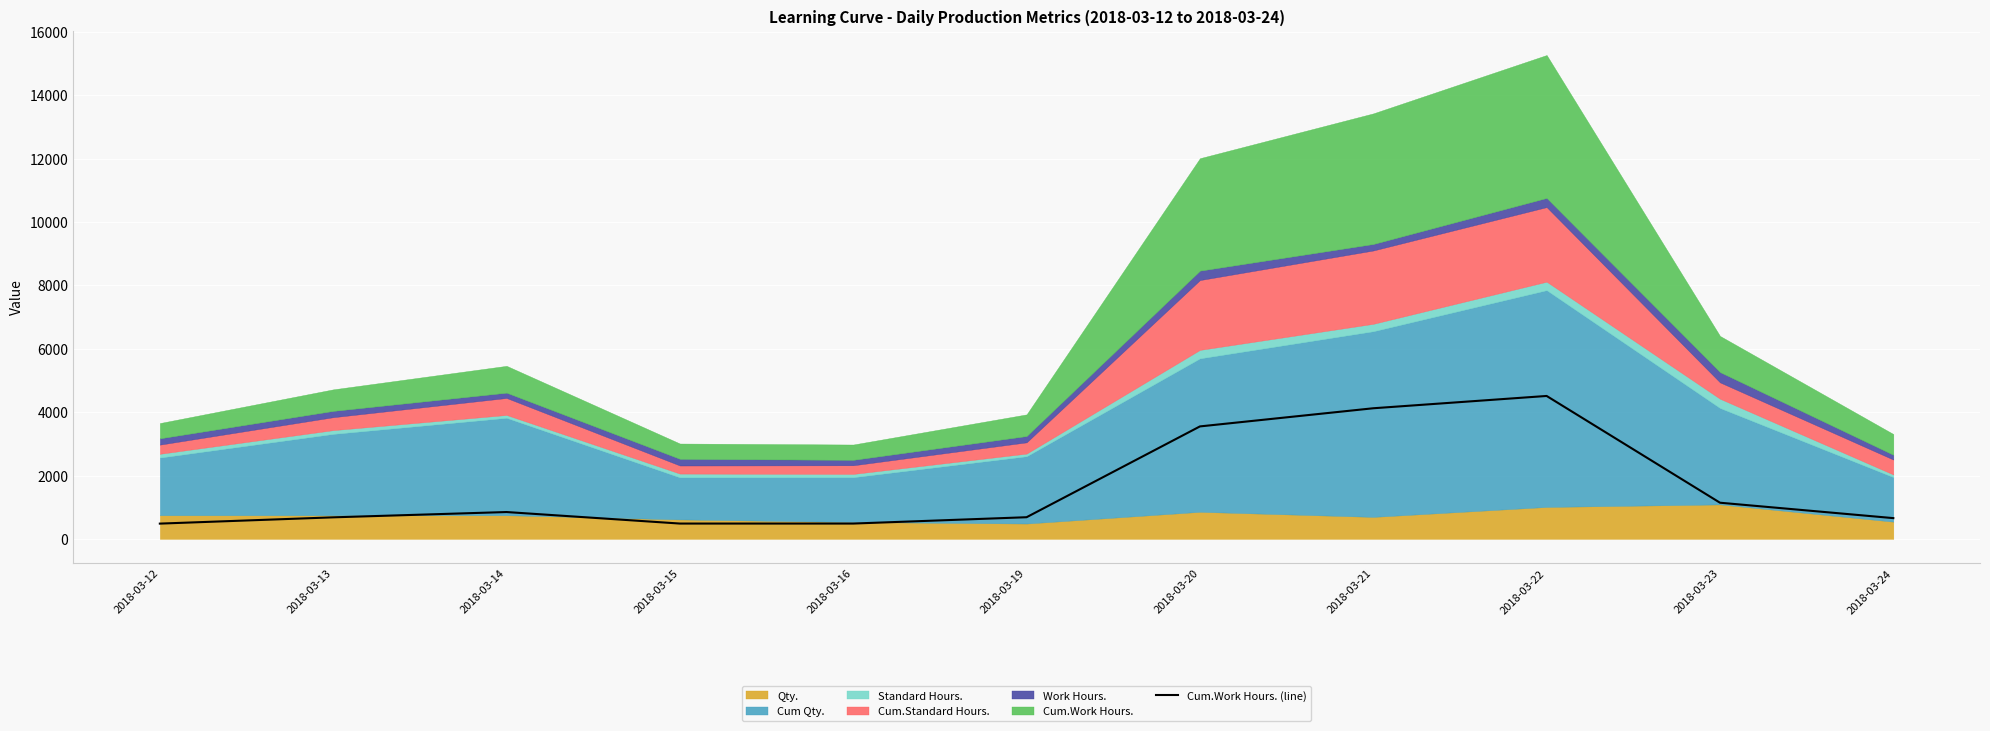

Rank the categories by value from highest to lowest.

2018-03-22, 2018-03-21, 2018-03-20, 2018-03-23, 2018-03-14, 2018-03-19, 2018-03-13, 2018-03-24, 2018-03-15, 2018-03-16, 2018-03-12